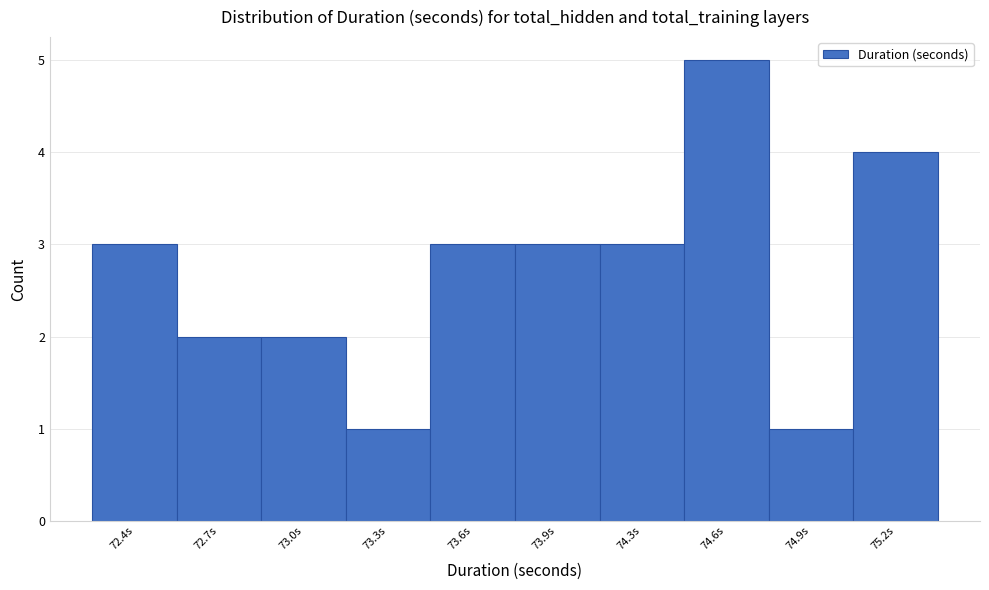

Reading left to right, list all the values displayed in this chart.

72.4s=3	72.7s=2	73.0s=2	73.3s=1	73.6s=3	73.9s=3	74.3s=3	74.6s=5	74.9s=1	75.2s=4